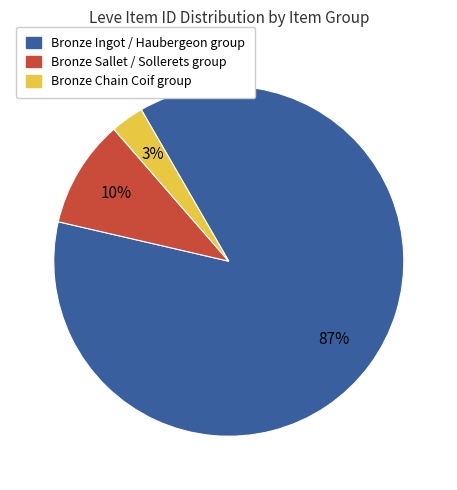

To the nearest percent, what is the difference between the largest and smallest slice percentages?

84%